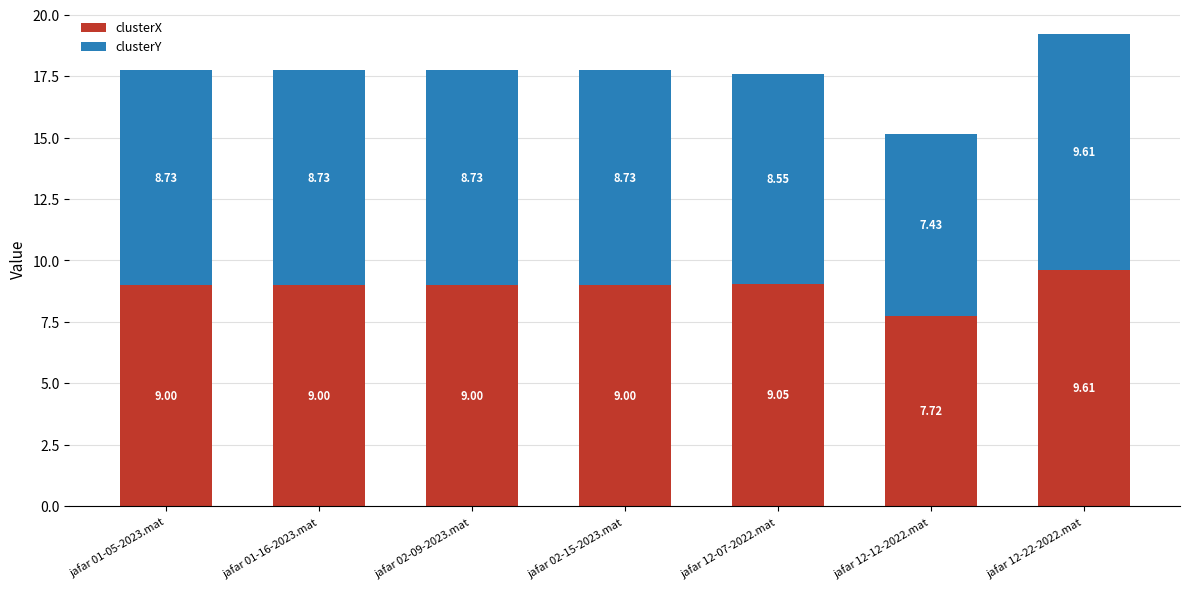

What is the sum of all clusterX values?

62.4